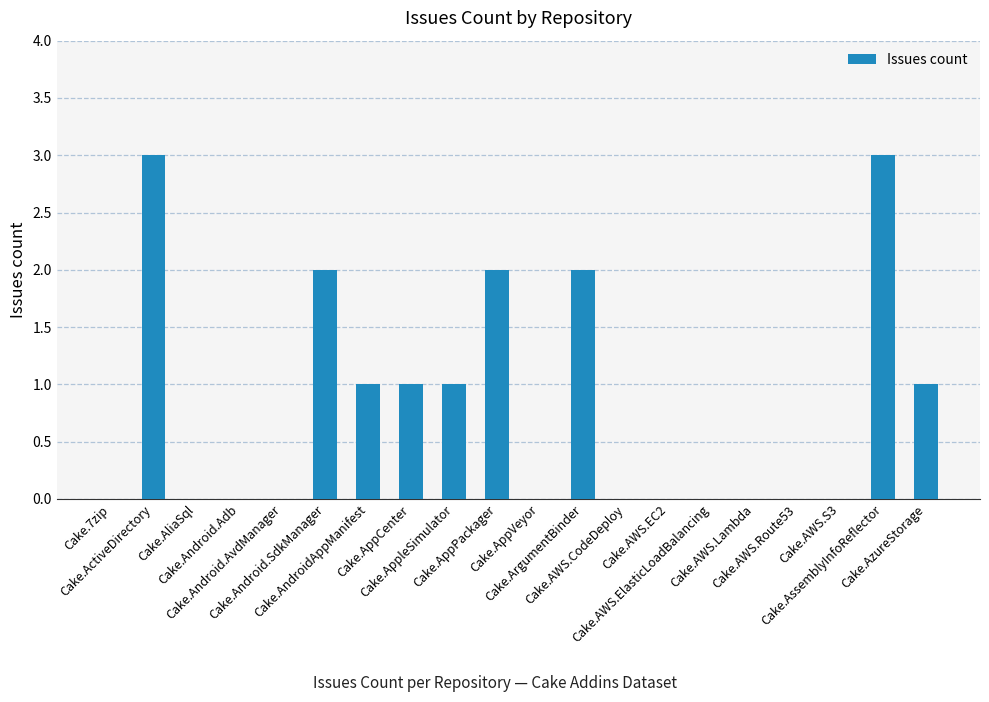

Is it true that the value at Cake.AWS.Route53 is 0?

True